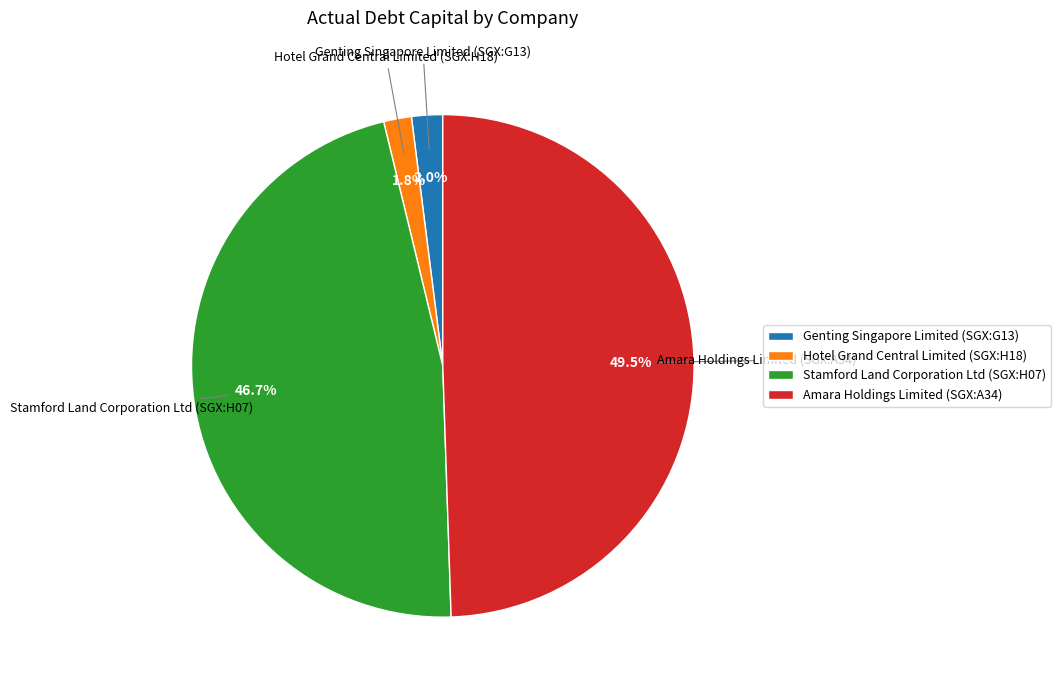

The Hotel Grand Central Limited (SGX:H18) slice represents 2% of the pie. True or false?

True